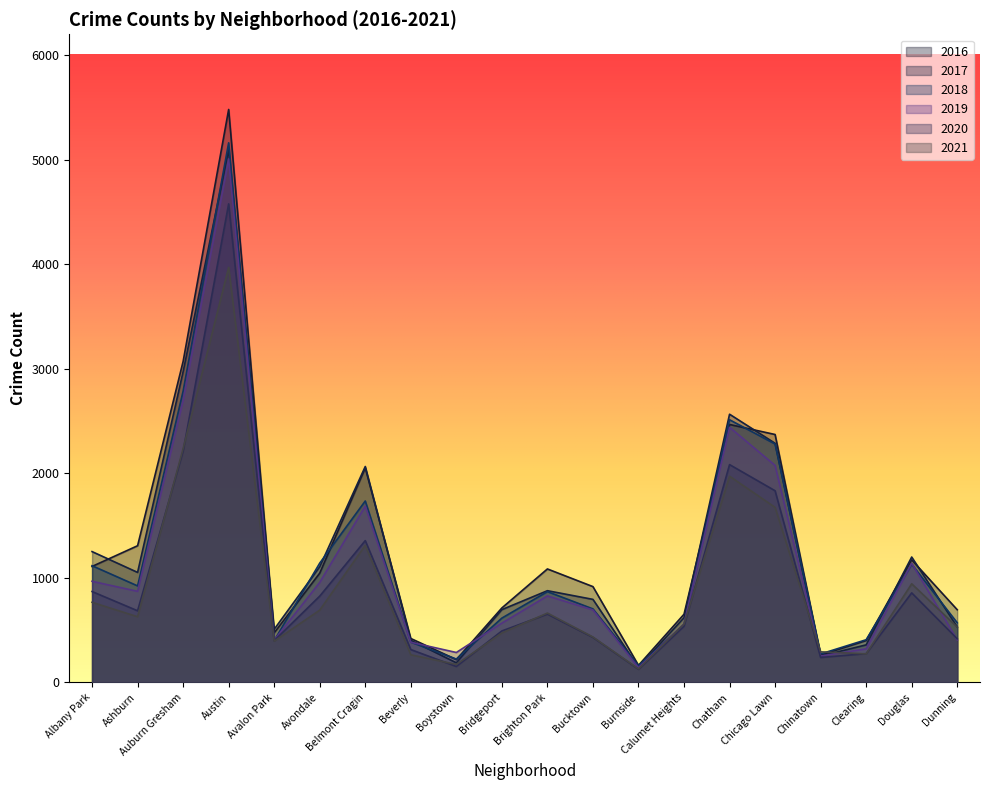

Which label corresponds to the smallest value in the chart?

Burnside